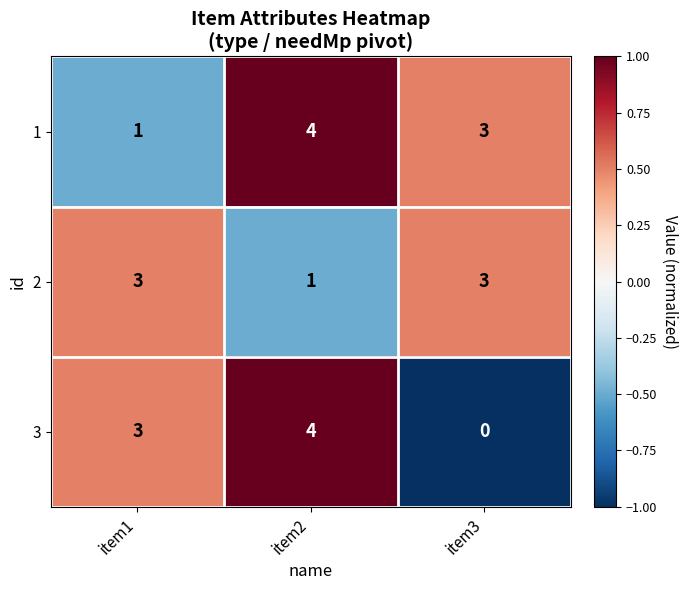

List the labels in order of 1 value, largest first.

item2, item3, item1